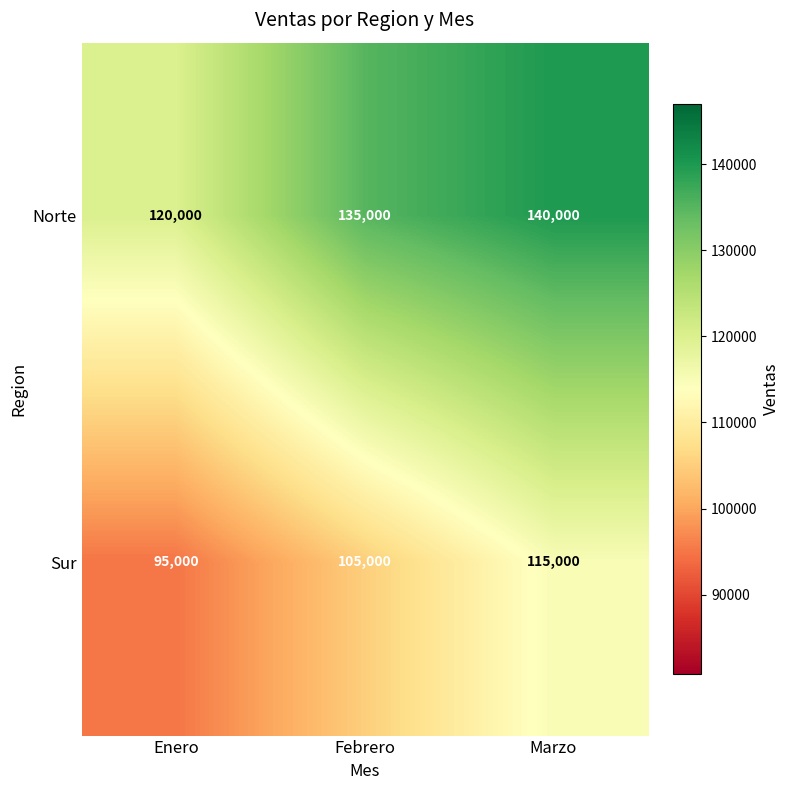

How many Sur values are between 95000 and 115000?

3